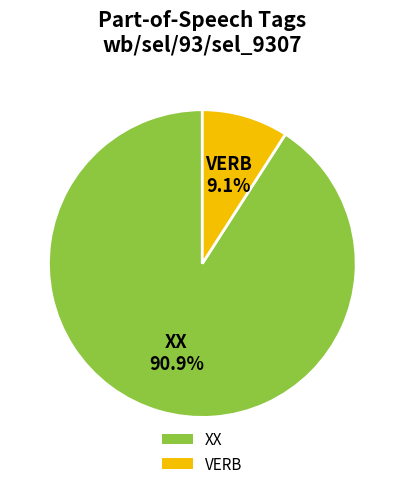

What is the majority slice?

XX